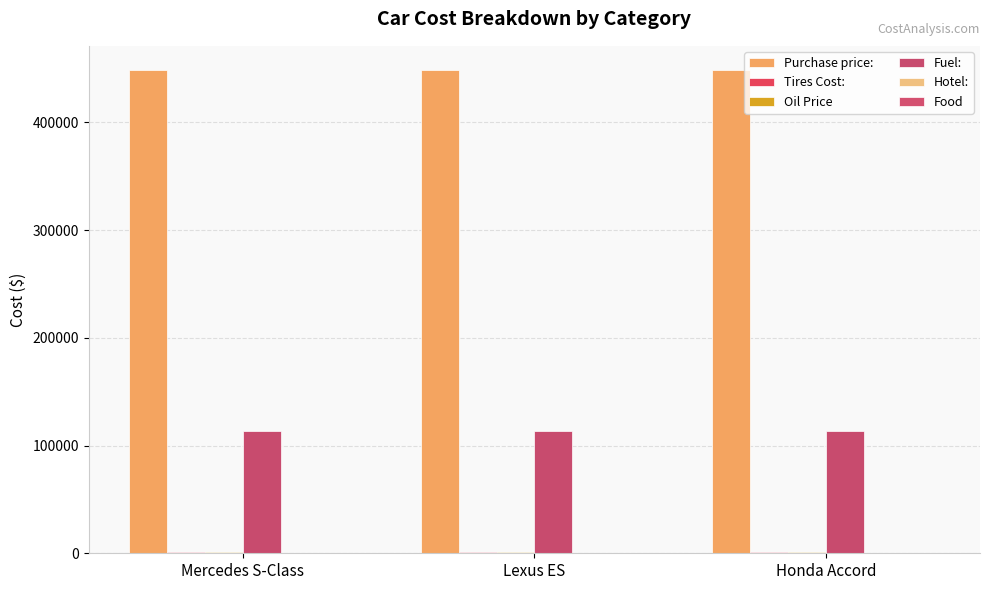

What is the maximum value shown in the chart?

448600.0